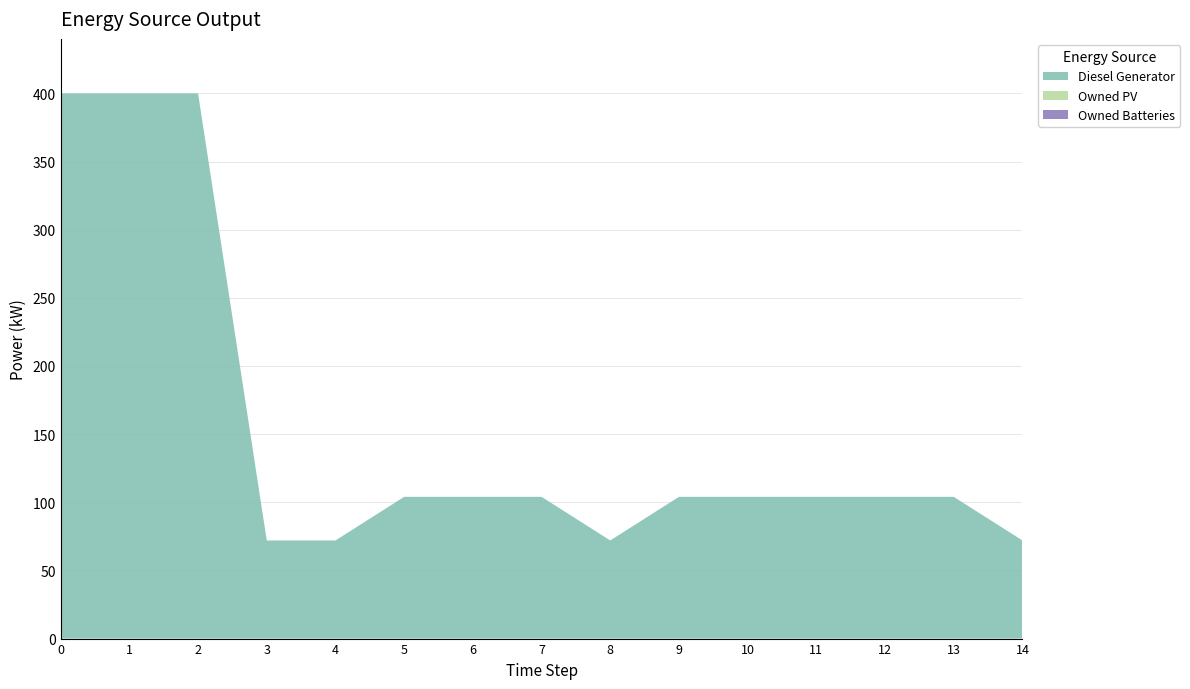

Reading left to right, extract all data points from this chart.

Diesel Generator: 400	400	400	72	72	104	104	104	72	104	104	104	104	104	72
Owned PV: 0	0	0	0	0	0	0	0	0	0	0	0	0	0	0
Owned Batteries: 0	0	0	0	0	0	0	0	0	0	0	0	0	0	0